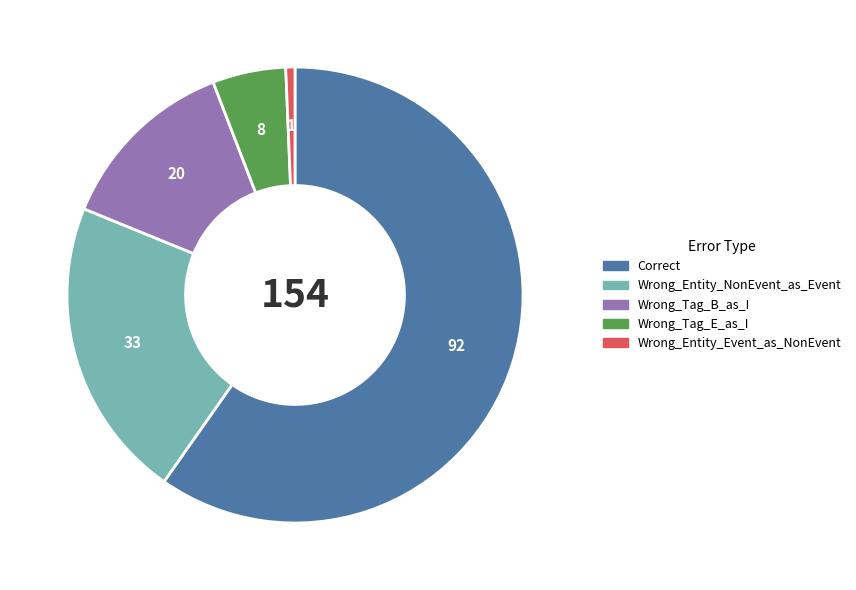

Which has a higher value, Wrong_Entity_NonEvent_as_Event or Wrong_Tag_E_as_I?

Wrong_Entity_NonEvent_as_Event